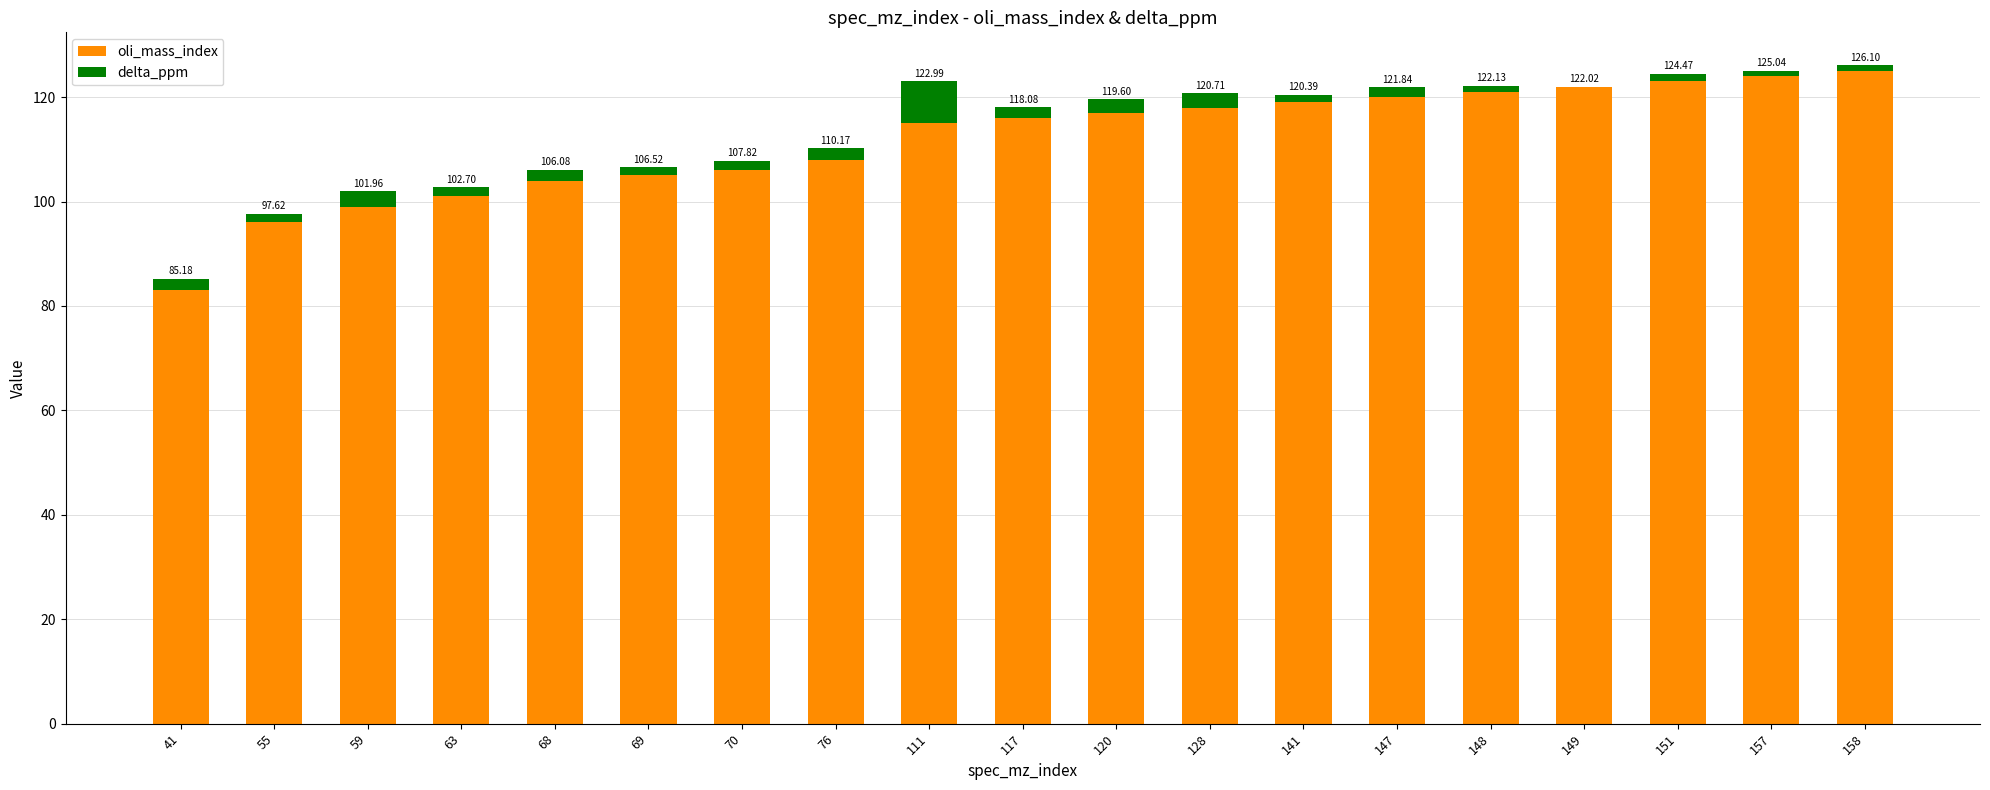

What is the sum of the oli_mass_index values at 157 and 151?

247.0